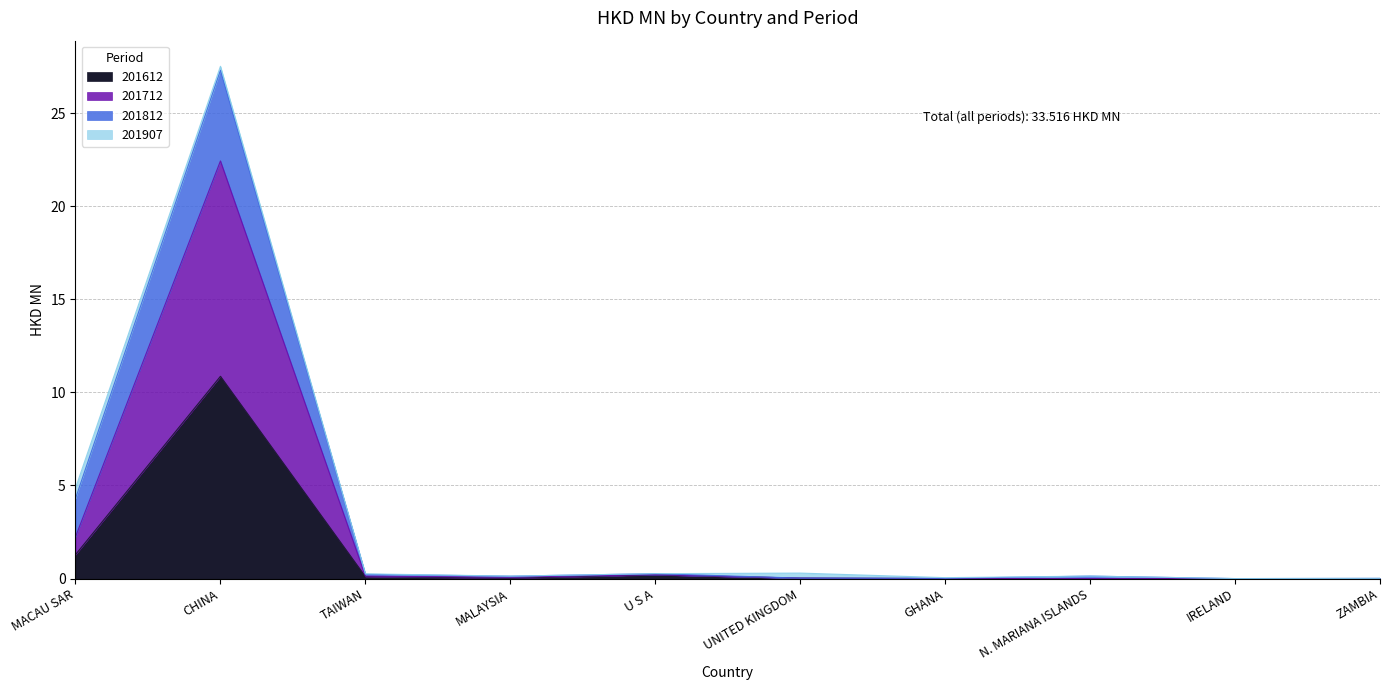

The value of 201712 at IRELAND is 15.4. True or false?

False